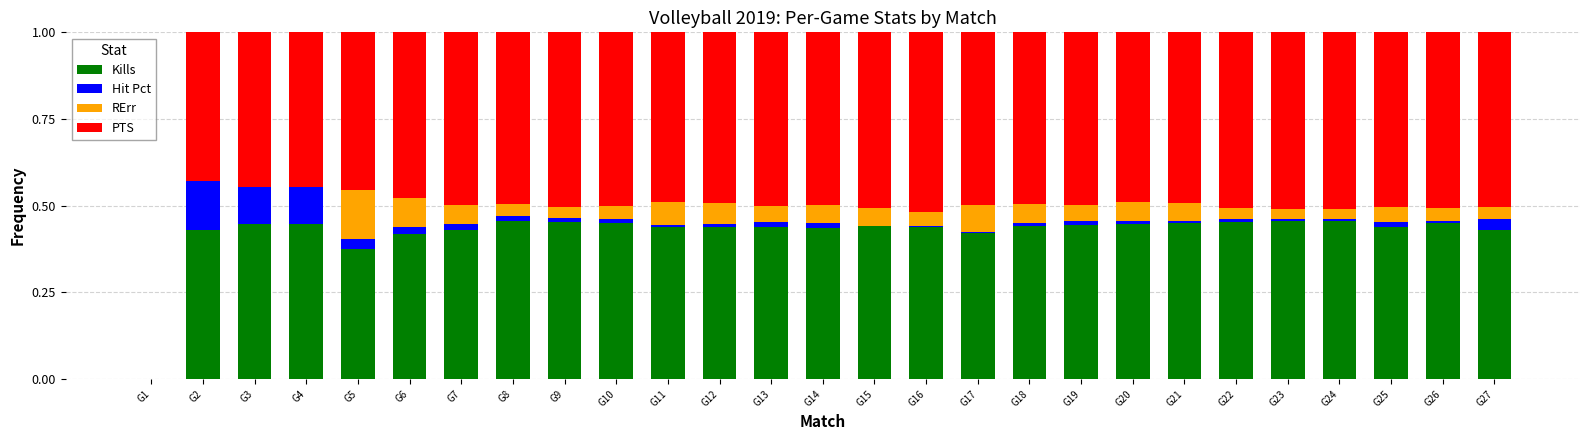

The value of Kills at G25 is 0.3. True or false?

False